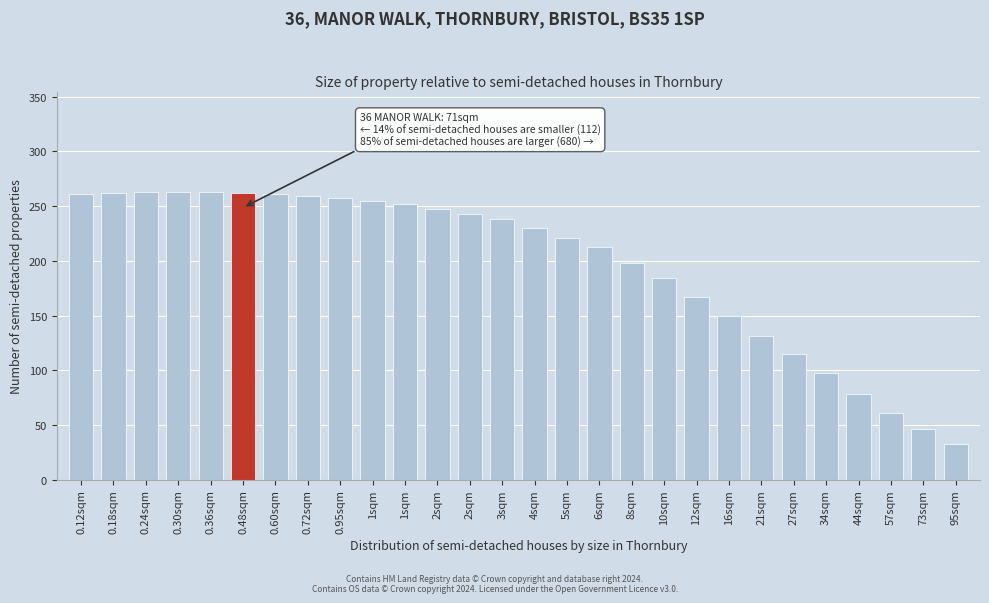

Count the number of categories in the chart.

28